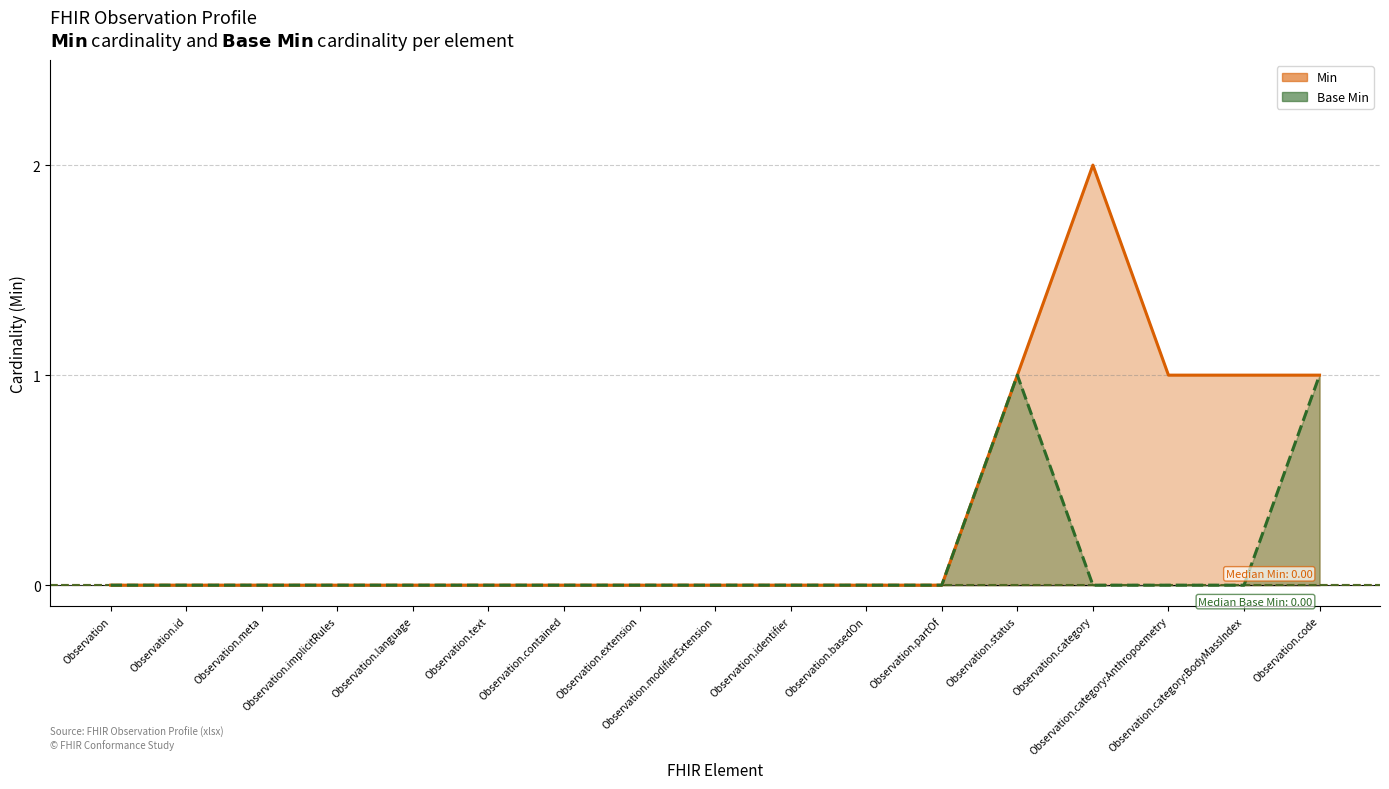

List the series in order of their overall mean, lowest first.

Base Min, Min